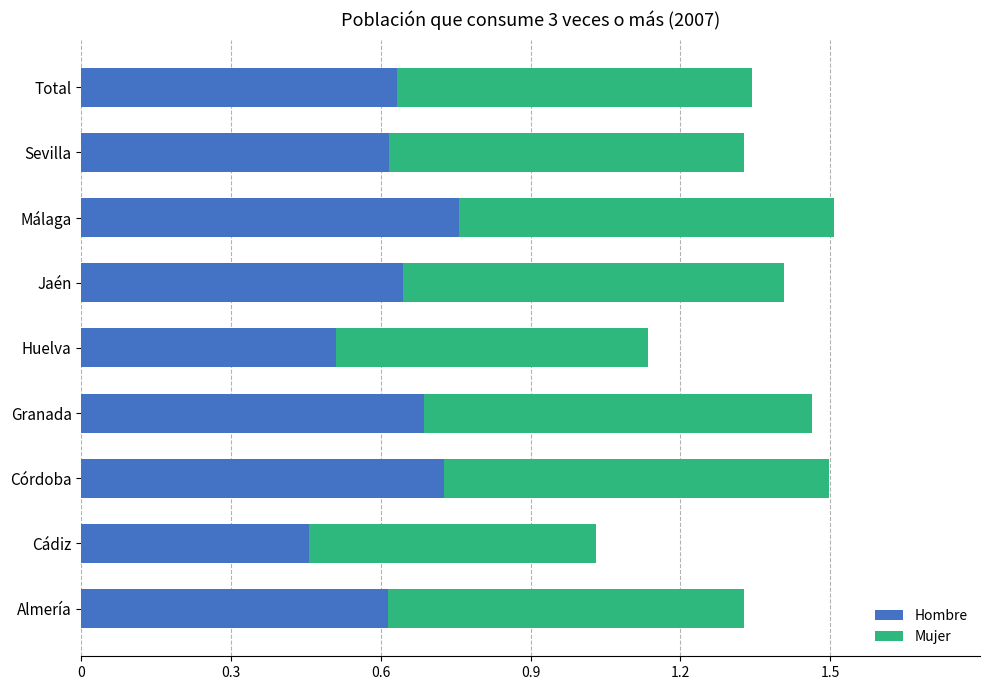

Count the Hombre values in the range 0 to 1.

9